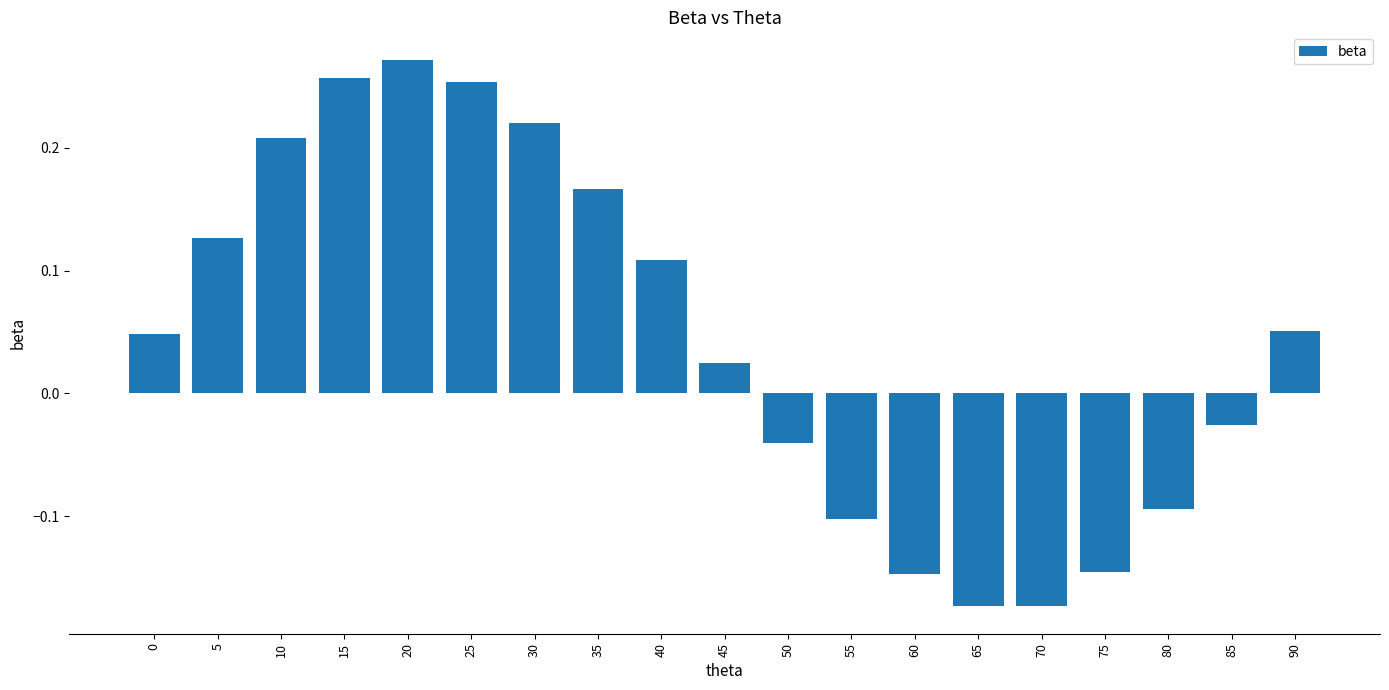

How many values exceed 0?

11